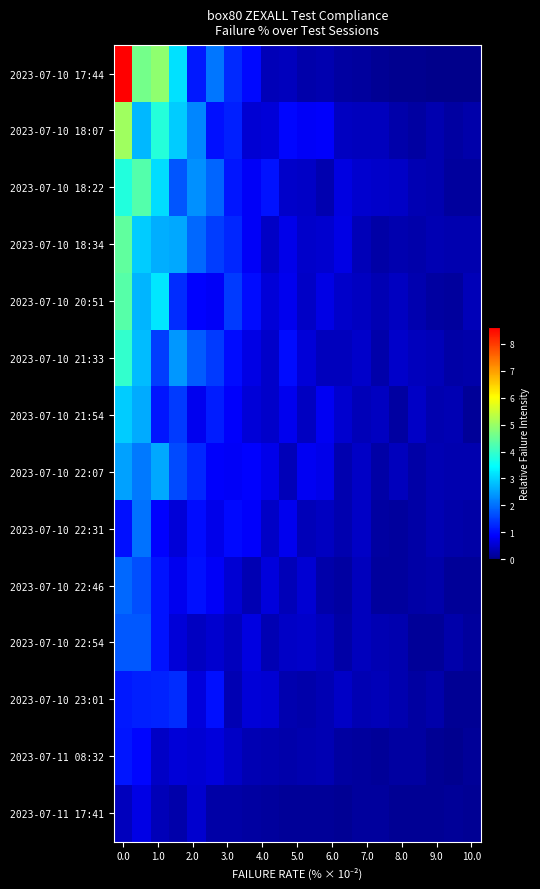

Reading left to right, extract all data points from this chart.

2023-07-10 17:44: 8.6	4.6	4.9	3.1	1.1	2.1	1.3	1.0	0.3	0.4	0.3	0.3	0.2	0.1	0.1	0.0	0.0	0.0	0.0	0.0
2023-07-10 18:07: 5.1	2.7	3.8	2.9	2.2	1.0	1.2	0.6	0.6	0.9	0.8	0.9	0.4	0.4	0.4	0.2	0.2	0.3	0.2	0.3
2023-07-10 18:22: 3.8	4.3	3.1	1.7	2.3	1.9	1.1	0.8	1.1	0.5	0.5	0.3	0.7	0.5	0.5	0.5	0.3	0.3	0.2	0.1
2023-07-10 18:34: 4.4	3.0	2.6	2.6	1.9	1.5	1.3	0.8	0.5	0.7	0.5	0.5	0.7	0.3	0.2	0.3	0.3	0.3	0.3	0.3
2023-07-10 20:51: 4.3	2.7	3.2	1.3	0.9	0.8	1.5	1.0	0.6	0.8	0.4	0.7	0.5	0.4	0.3	0.4	0.3	0.2	0.2	0.3
2023-07-10 21:33: 3.9	2.8	1.5	2.4	1.8	1.5	1.0	0.7	0.5	1.0	0.6	0.4	0.4	0.5	0.3	0.5	0.4	0.3	0.2	0.3
2023-07-10 21:54: 2.9	2.6	1.1	1.5	0.7	1.2	0.9	0.6	0.5	0.8	0.4	0.8	0.5	0.4	0.4	0.2	0.4	0.3	0.3	0.1
2023-07-10 22:07: 2.5	2.1	2.6	1.6	1.3	0.9	0.8	0.9	0.7	0.3	0.8	0.7	0.3	0.4	0.2	0.4	0.2	0.3	0.3	0.3
2023-07-10 22:31: 1.0	2.0	0.9	0.6	1.0	0.7	1.0	0.8	0.5	0.7	0.4	0.4	0.3	0.5	0.2	0.1	0.2	0.3	0.3	0.2
2023-07-10 22:46: 1.9	1.7	1.1	0.7	1.0	0.8	0.6	0.3	0.6	0.3	0.6	0.3	0.2	0.4	0.2	0.2	0.2	0.3	0.1	0.1
2023-07-10 22:54: 1.8	1.8	1.0	0.6	0.4	0.5	0.4	0.7	0.3	0.4	0.5	0.4	0.2	0.4	0.3	0.3	0.1	0.1	0.2	0.1
2023-07-10 23:01: 1.1	1.2	1.2	1.3	0.6	1.0	0.3	0.6	0.6	0.3	0.3	0.3	0.5	0.3	0.4	0.3	0.2	0.2	0.1	0.1
2023-07-11 08:32: 1.1	0.9	0.5	0.6	0.6	0.6	0.4	0.3	0.3	0.3	0.3	0.3	0.2	0.1	0.1	0.2	0.2	0.1	0.1	0.1
2023-07-11 17:41: 0.4	0.7	0.4	0.3	0.5	0.2	0.2	0.2	0.1	0.1	0.1	0.1	0.1	0.1	0.1	0.1	0.1	0.1	0.1	0.1